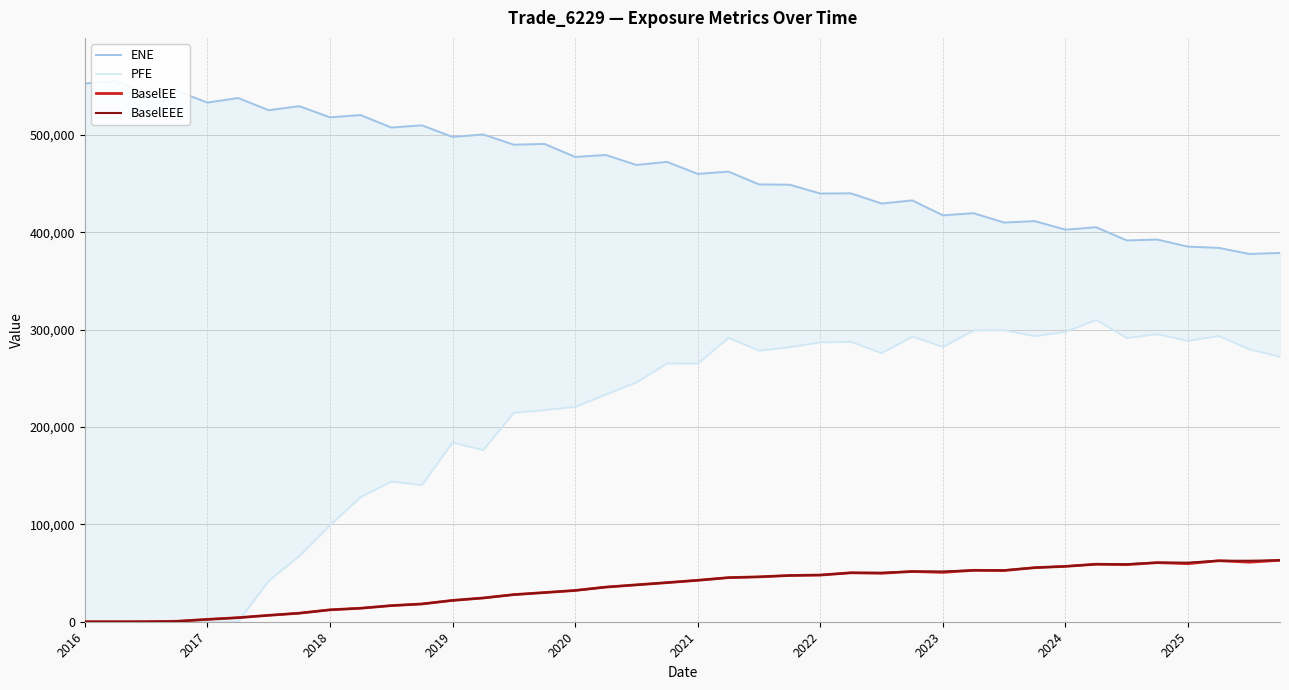

What is the sum of all ENE values?

18588136.0